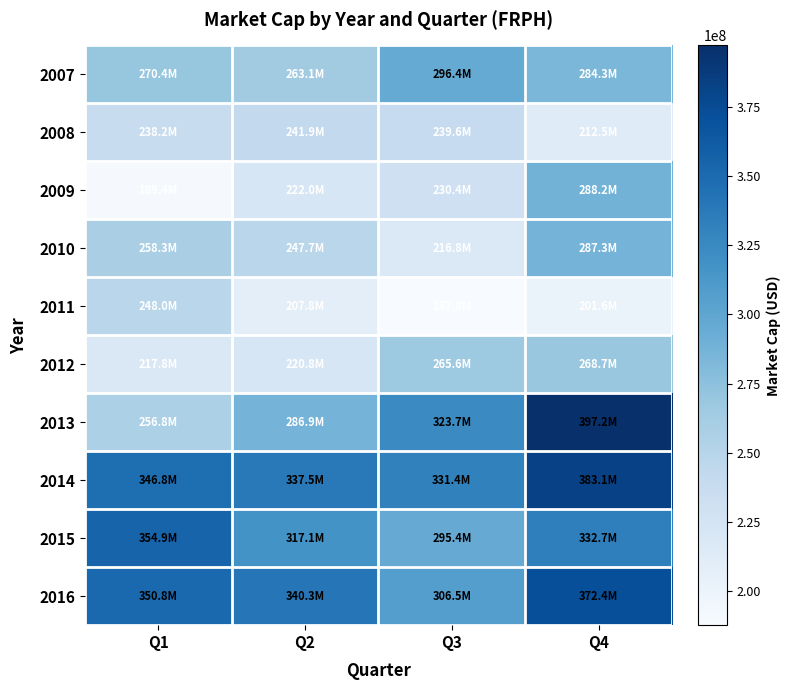

Which has a higher value, Q4 or Q2?

Q4